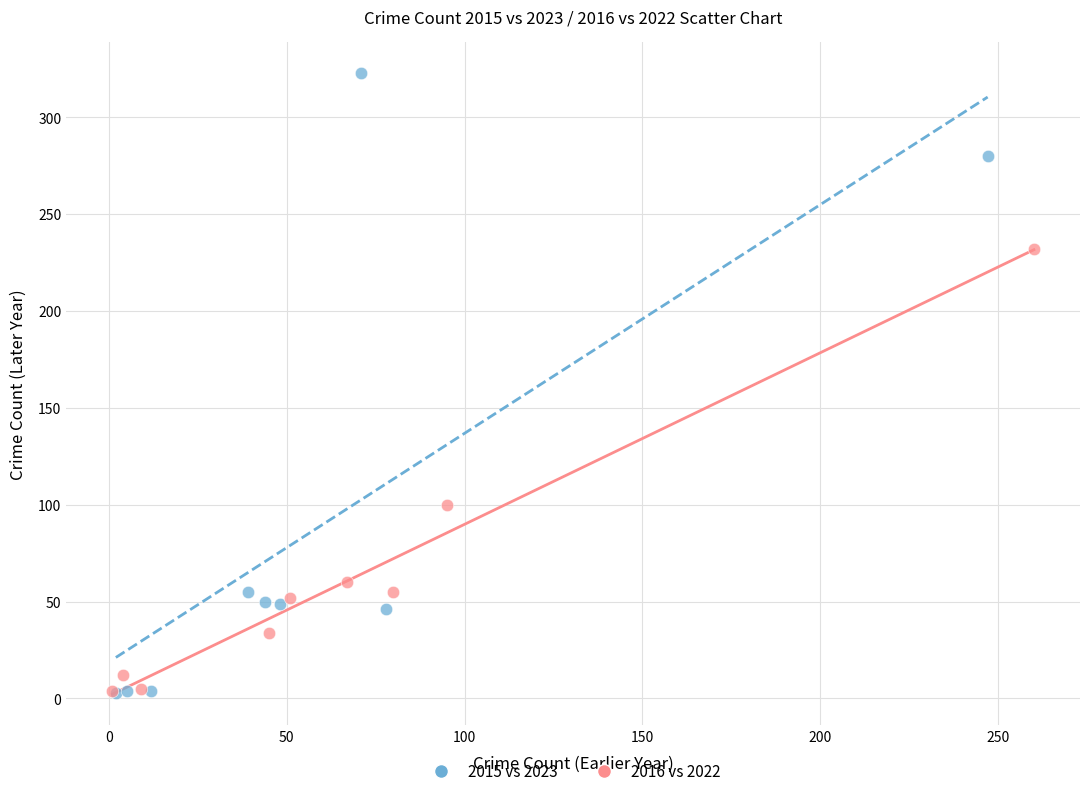

Which series reaches the maximum Y coordinate?

2015 vs 2023